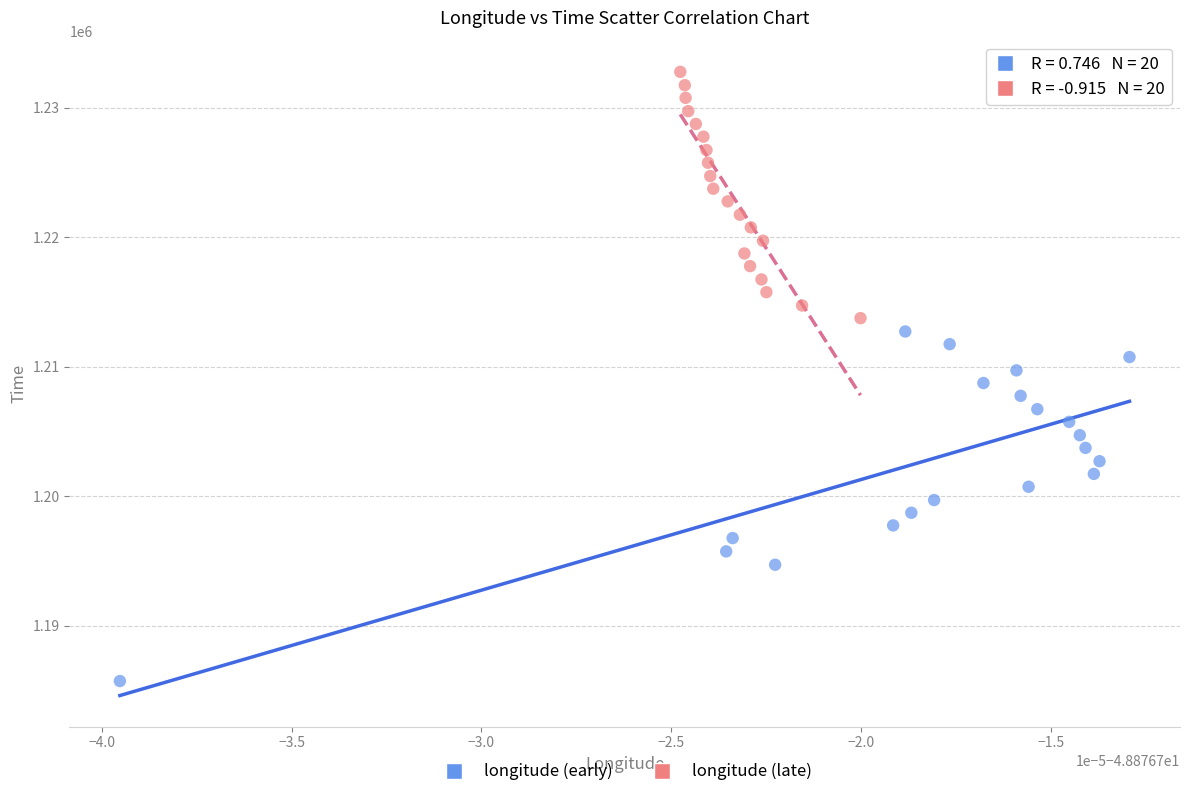

Which series reaches the maximum Y coordinate?

longitude (late)